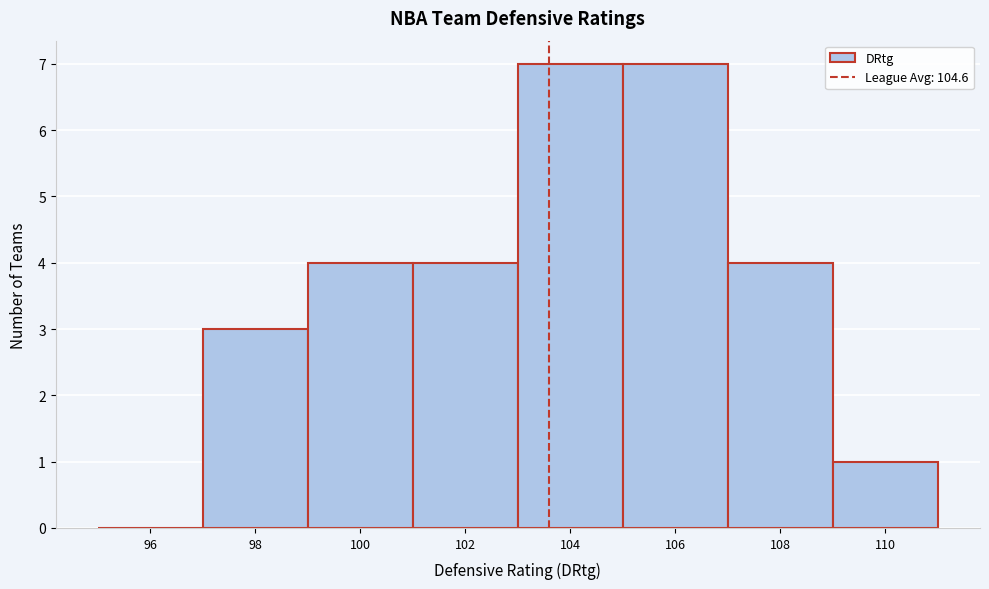

Reading right to left, transcribe all the data shown in this chart.

110=1	108=4	106=7	104=7	102=4	100=4	98=3	96=0